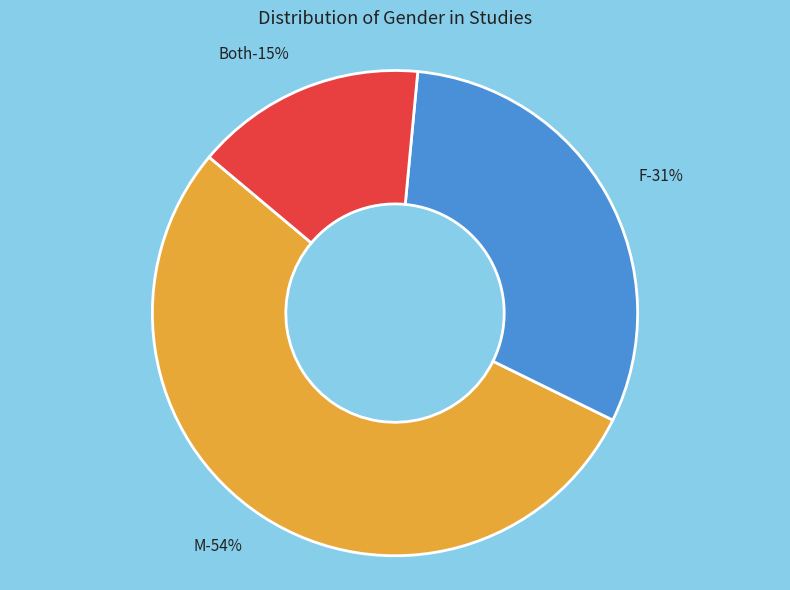

Combined, do Both and M account for over 50%?

Yes